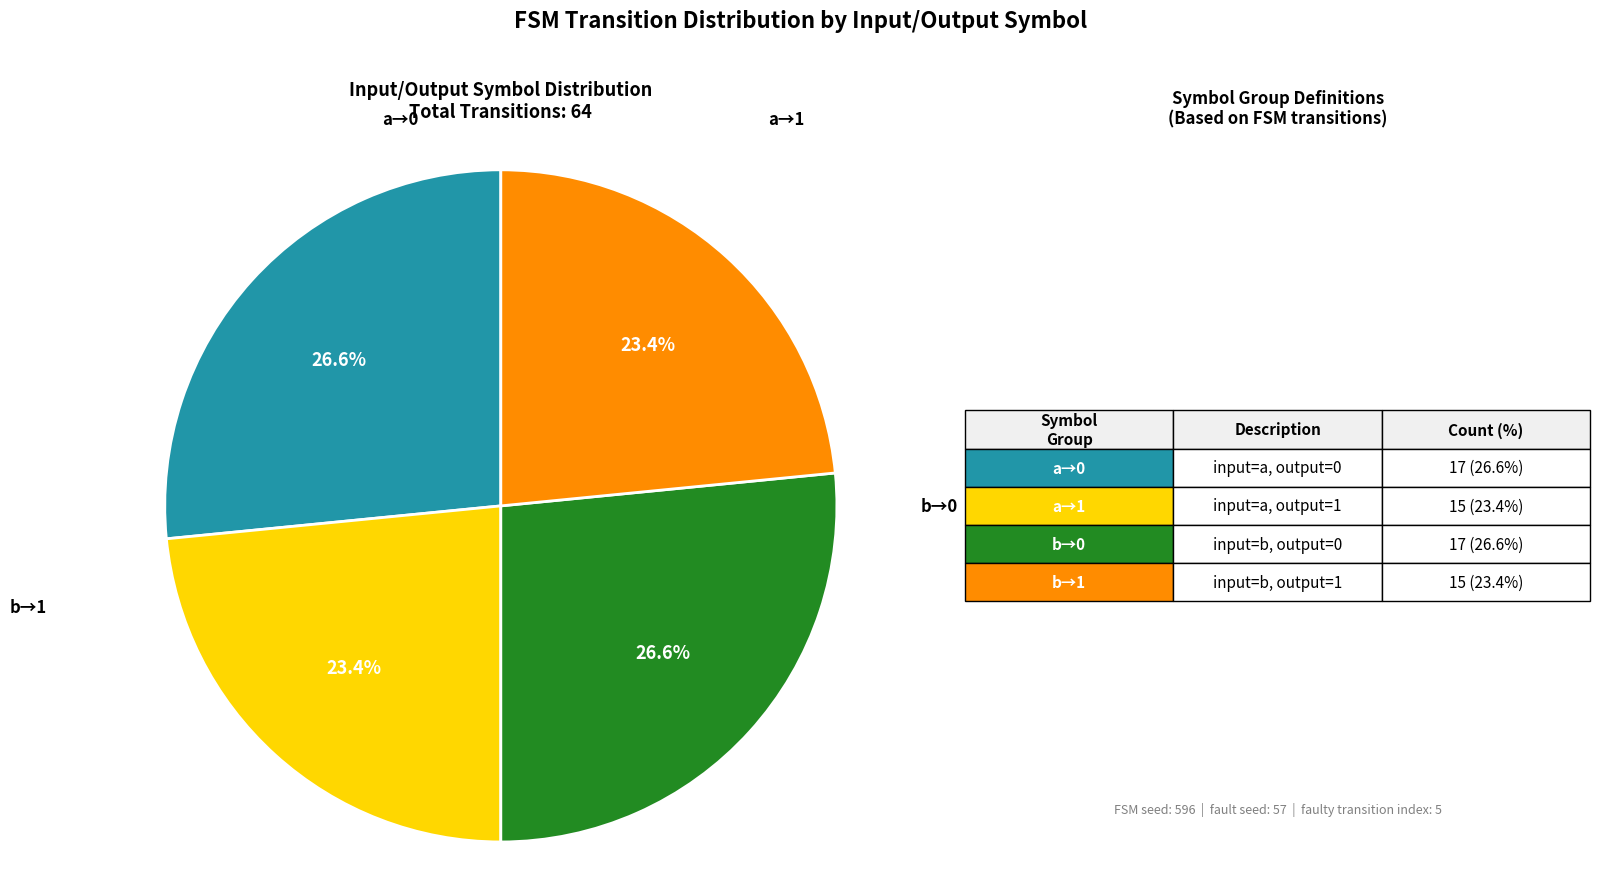

Is there a majority slice in this chart?

No